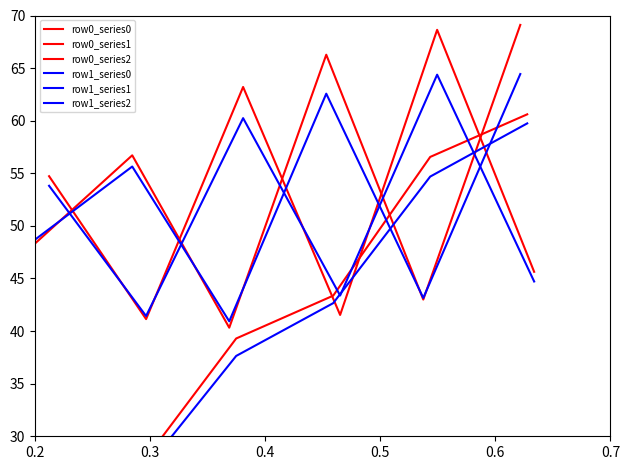

List the series in order of their peak value, lowest first.

row1_series1, row0_series1, row1_series2, row1_series0, row0_series2, row0_series0